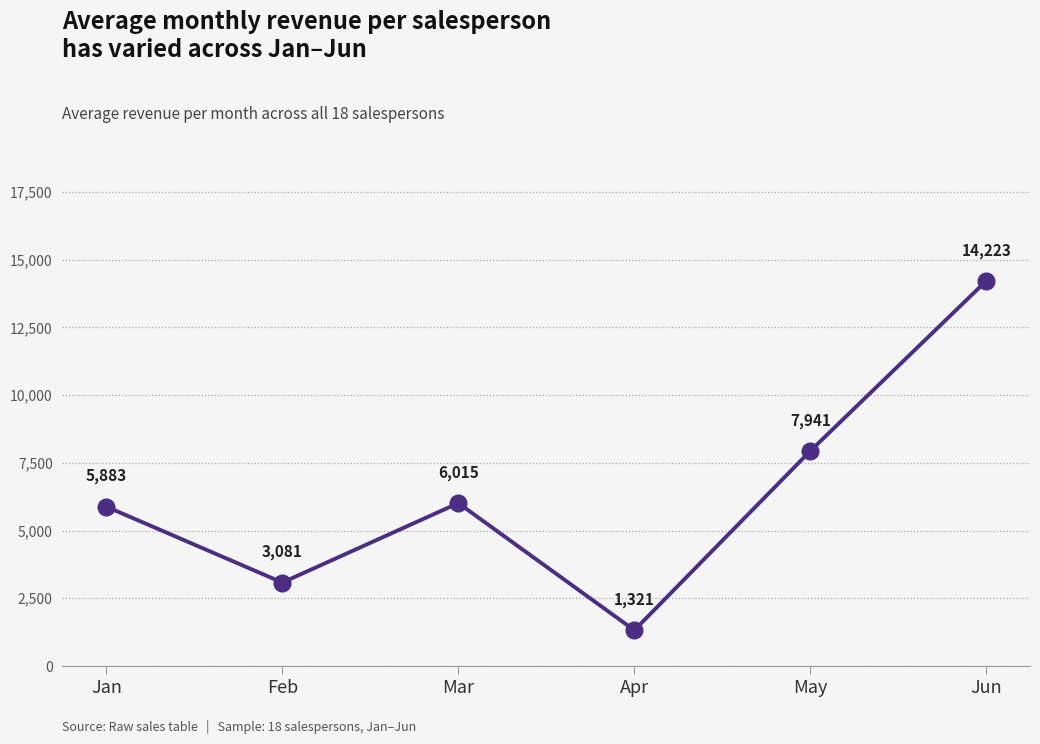

True or false: there are more than 1 points higher than both neighbors.

False